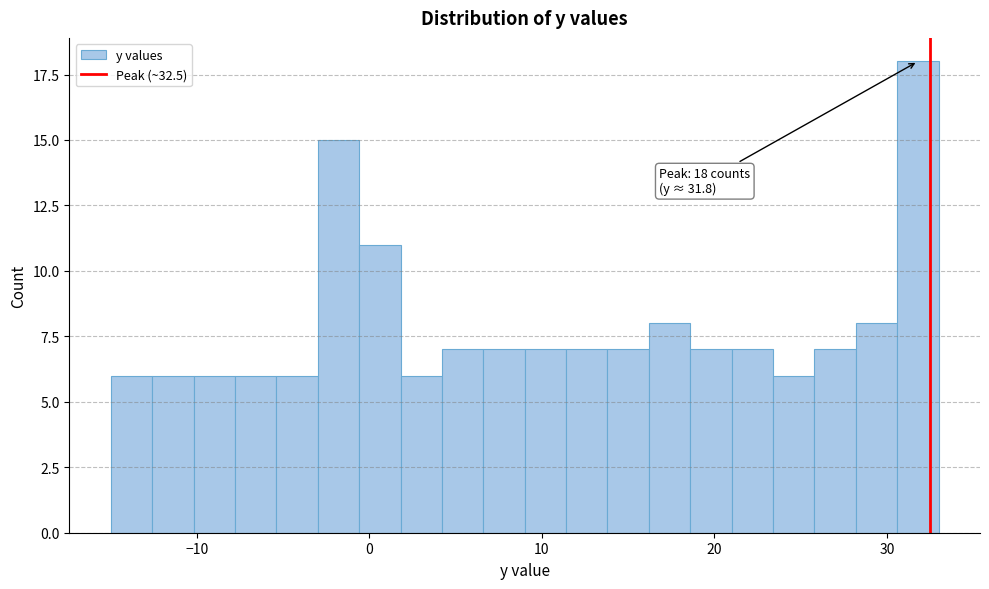

Around what value on the x-axis is the tallest bar? Give the approximate position of its centre, as read against the axis.

32